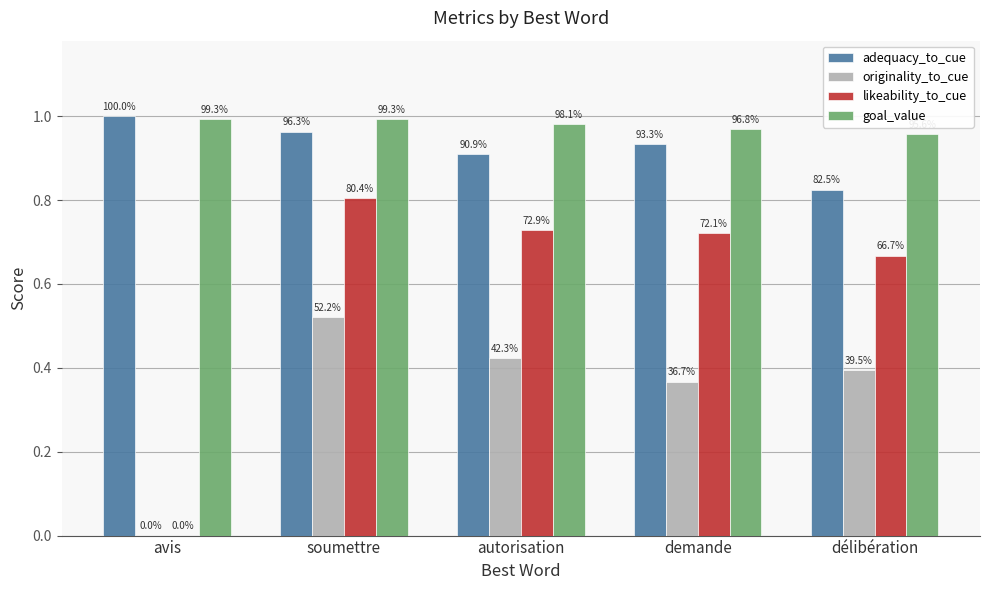

Reading left to right, extract all data points from this chart.

adequacy_to_cue: avis=1.0	soumettre=1.0	autorisation=0.9	demande=0.9	délibération=0.8
originality_to_cue: avis=0.0	soumettre=0.5	autorisation=0.4	demande=0.4	délibération=0.4
likeability_to_cue: avis=0.0	soumettre=0.8	autorisation=0.7	demande=0.7	délibération=0.7
goal_value: avis=1.0	soumettre=1.0	autorisation=1.0	demande=1.0	délibération=1.0